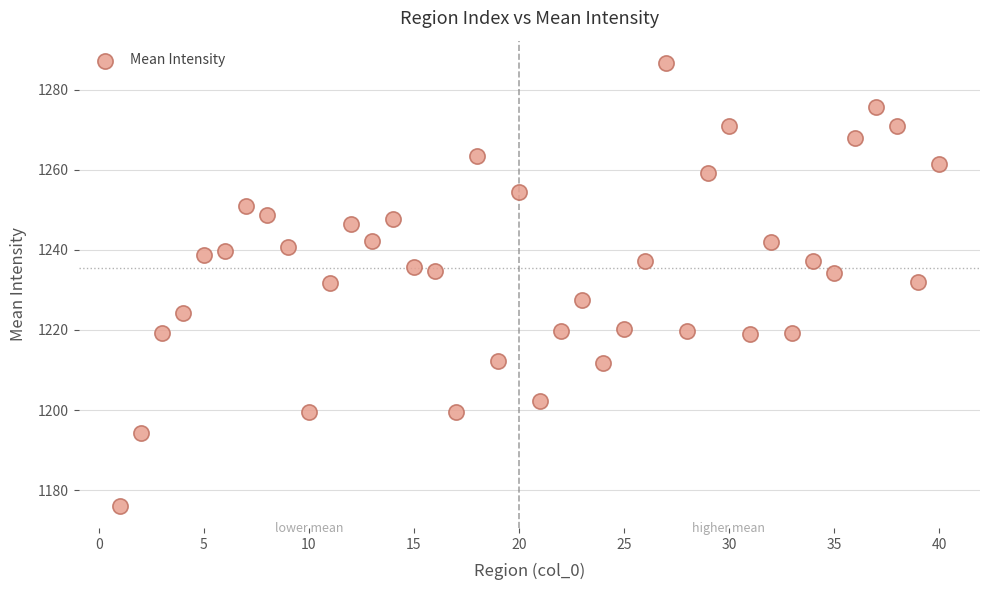

What is the range of Y values (max minus min)?

110.7